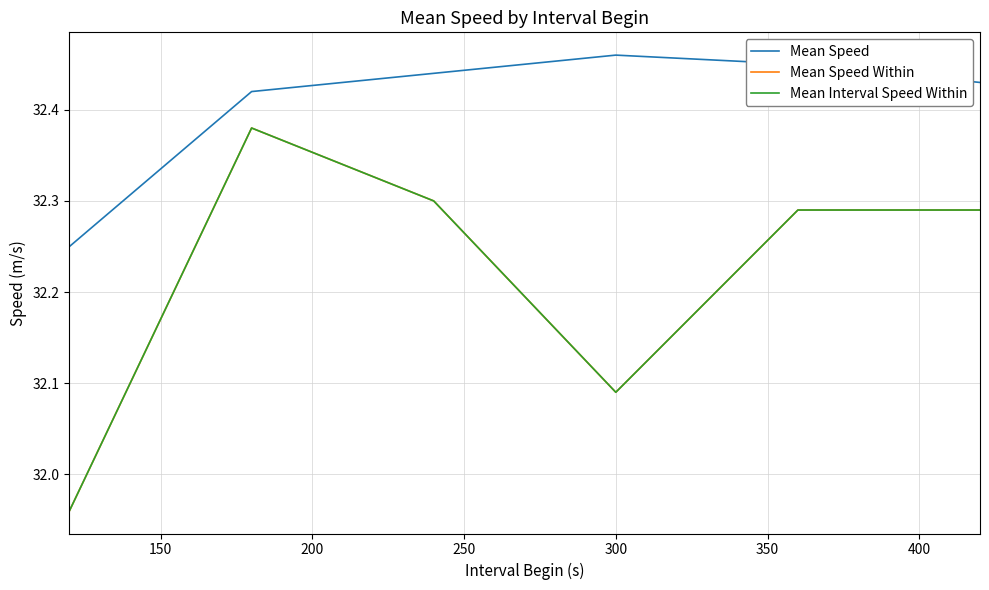

Does the chart have visible grid lines?

Yes